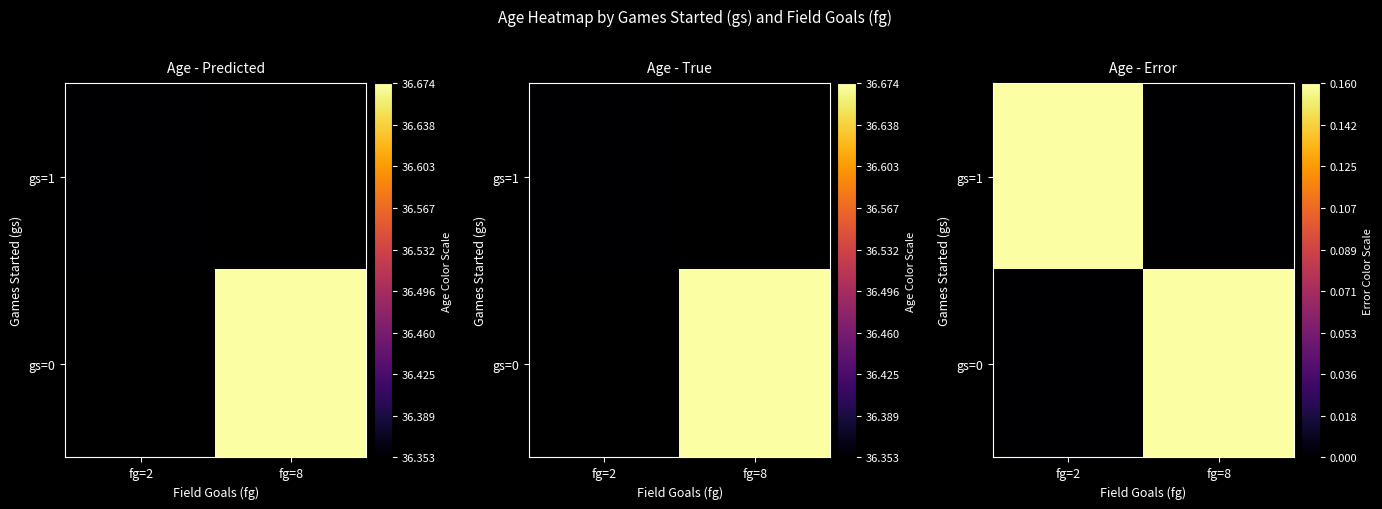

Count the gs=0 values in the range 0 to 1.

2